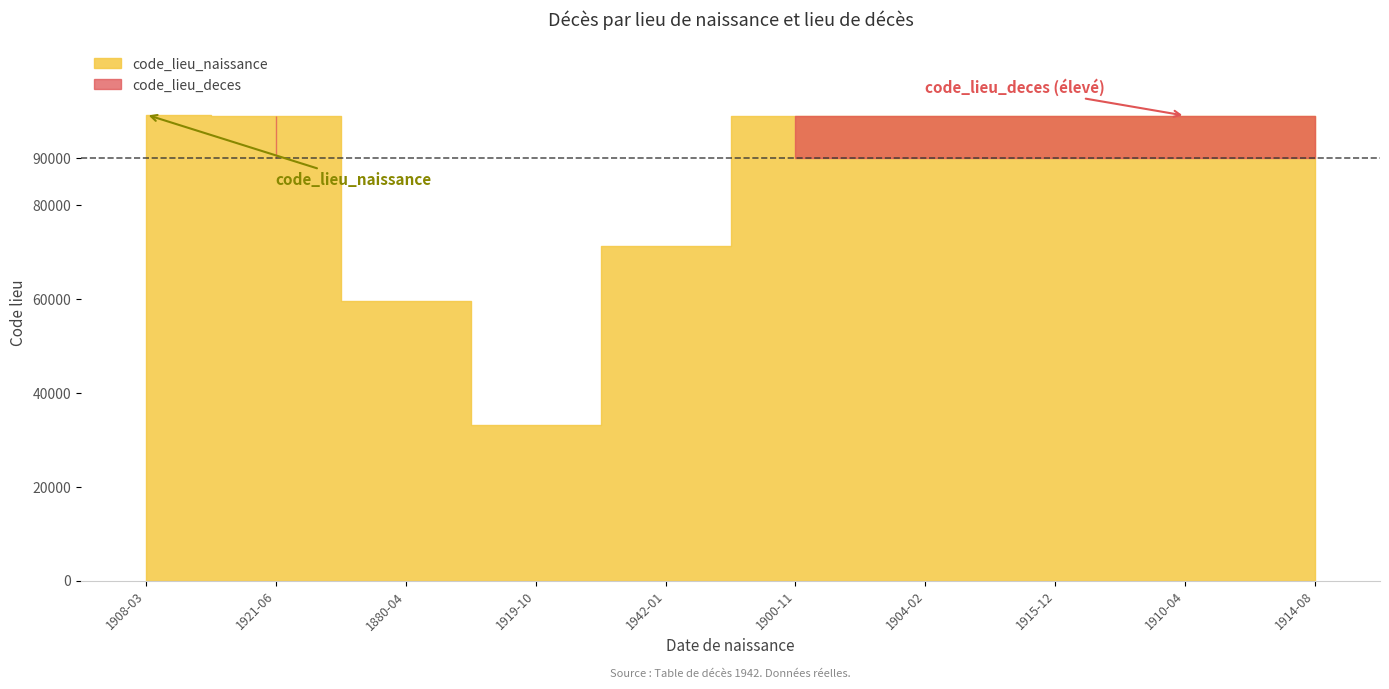

What is the difference between the maximum and minimum values in the code_lieu_deces series?

86067